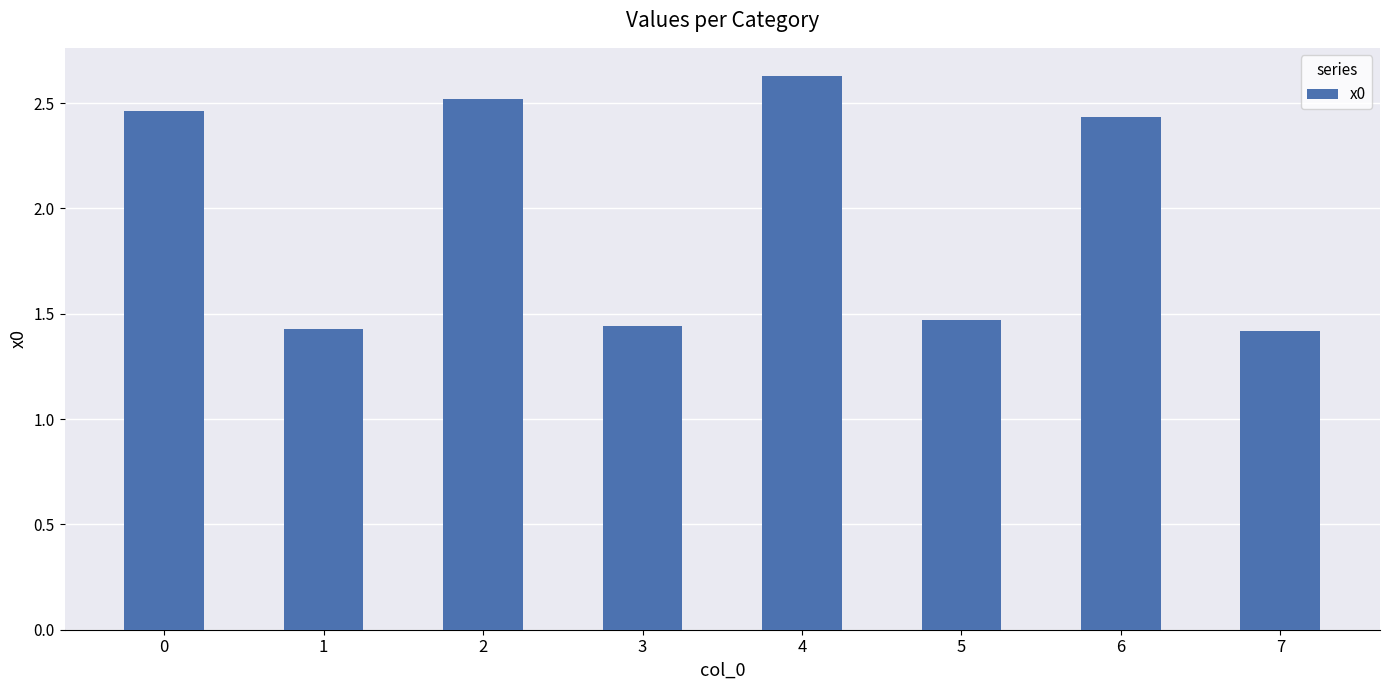

The chart shows a value of 3.3 at 6. True or false?

False